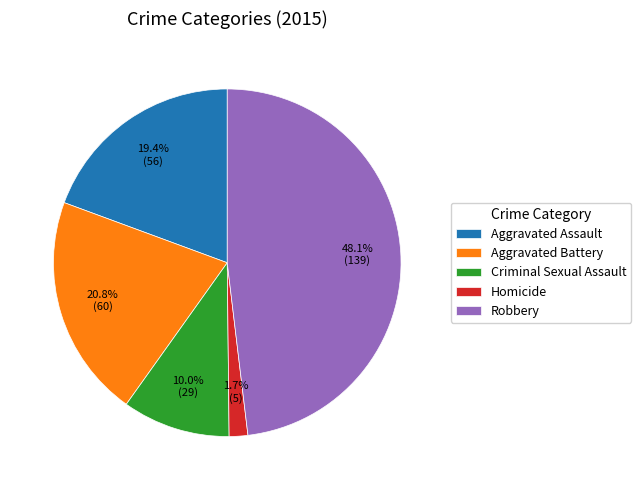

To the nearest percent, what is the combined percentage of Criminal Sexual Assault and Aggravated Assault?

29%